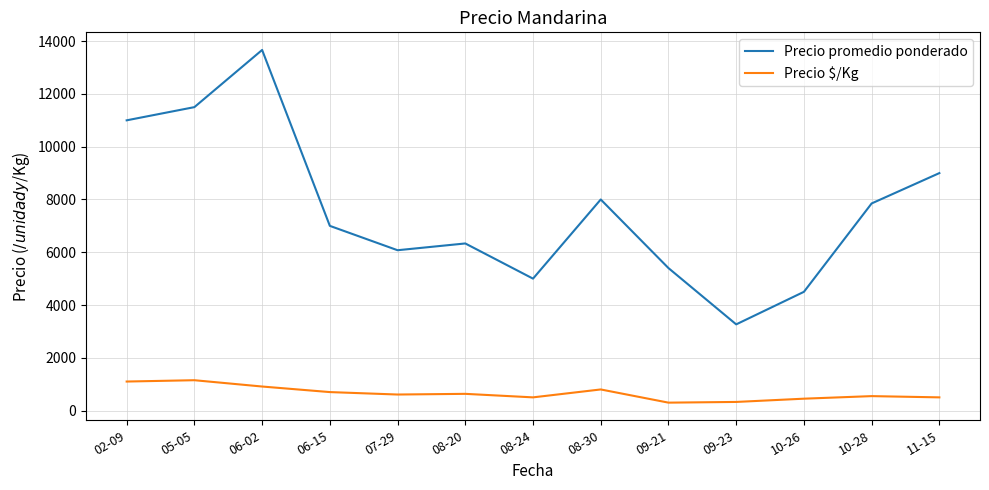

Rank the series by their maximum value, from lowest to highest.

Precio $/Kg, Precio promedio ponderado